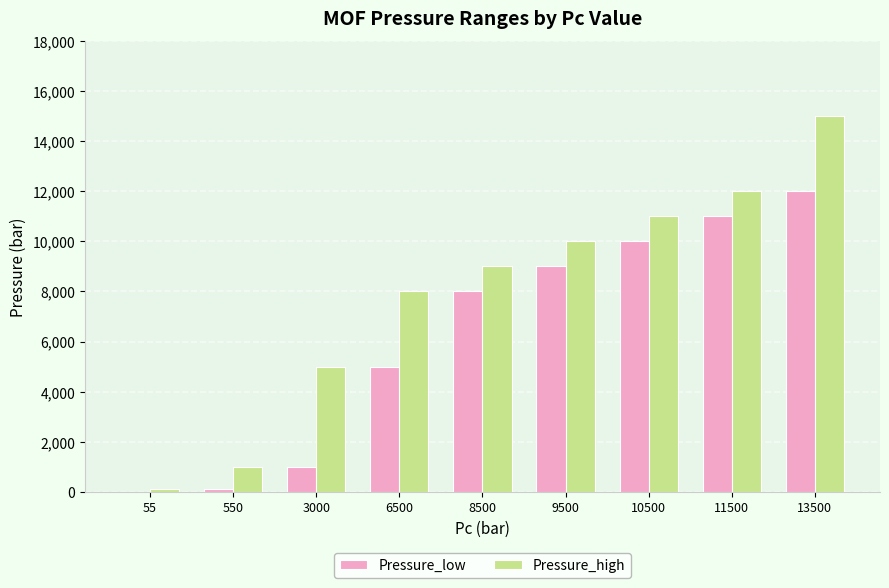

True or false: Pressure_high has a value of 2223 at 3000.

False